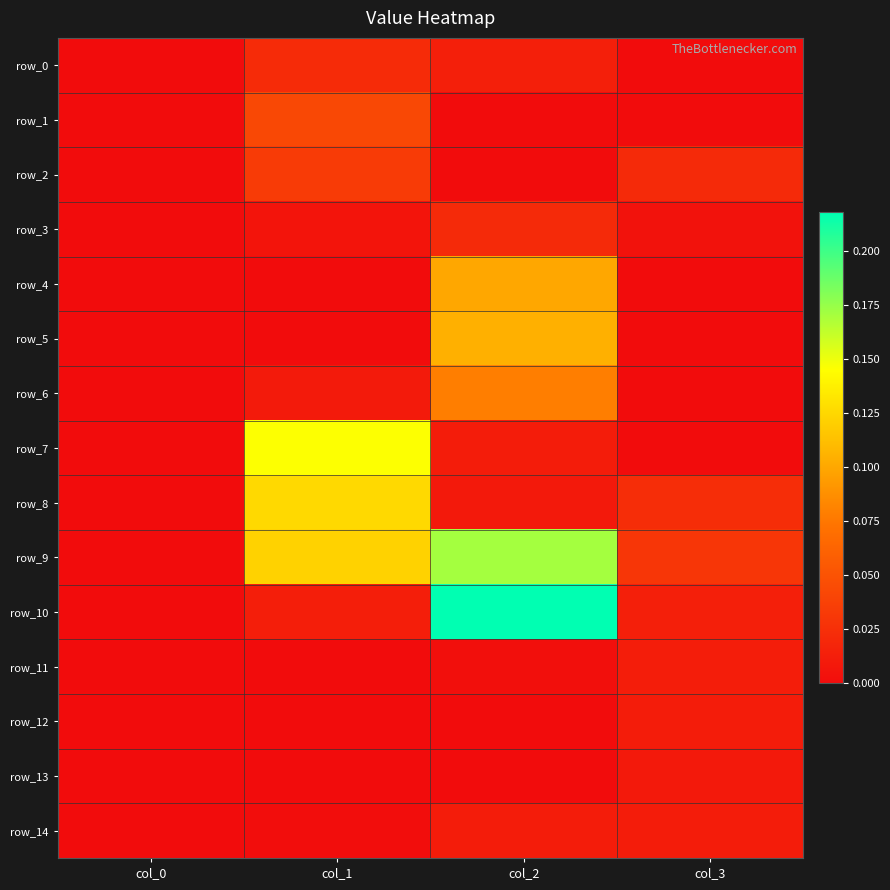

Is it true that row_8 equals 0.0 at col_1?

False